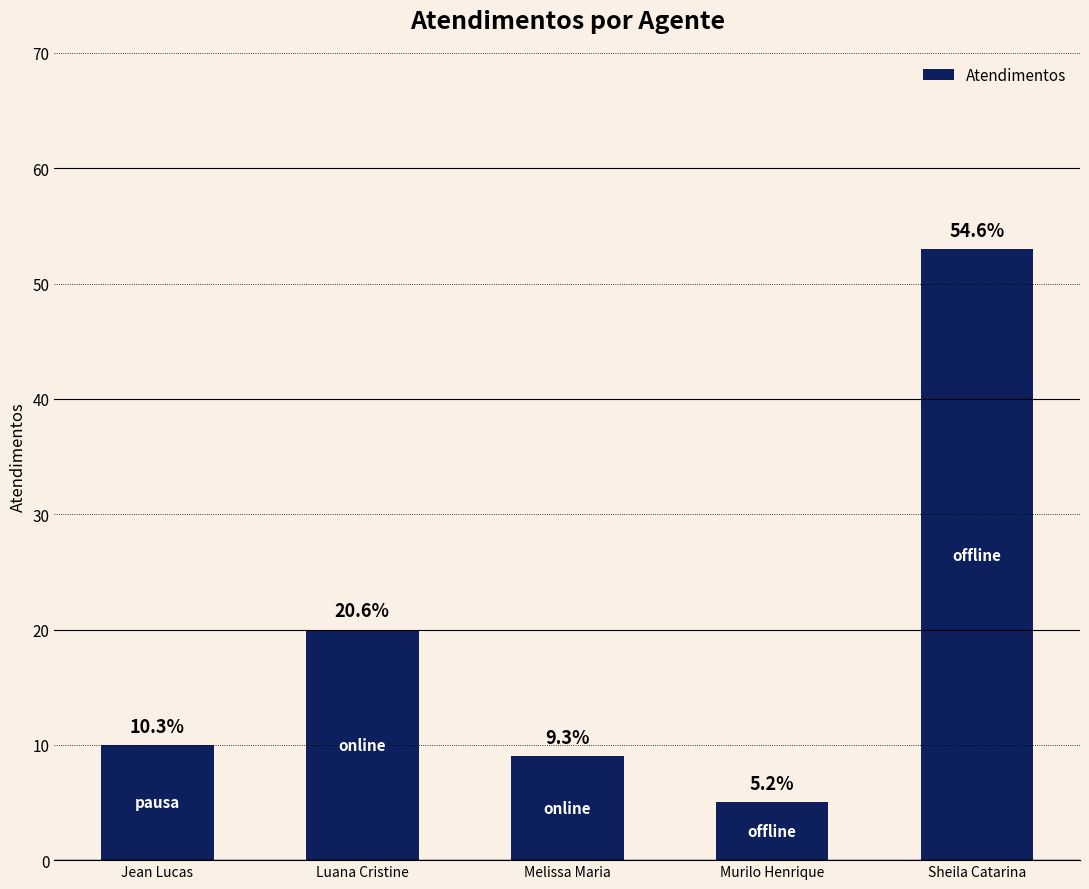

Rank the categories by value from lowest to highest.

Murilo Henrique, Melissa Maria, Jean Lucas, Luana Cristine, Sheila Catarina